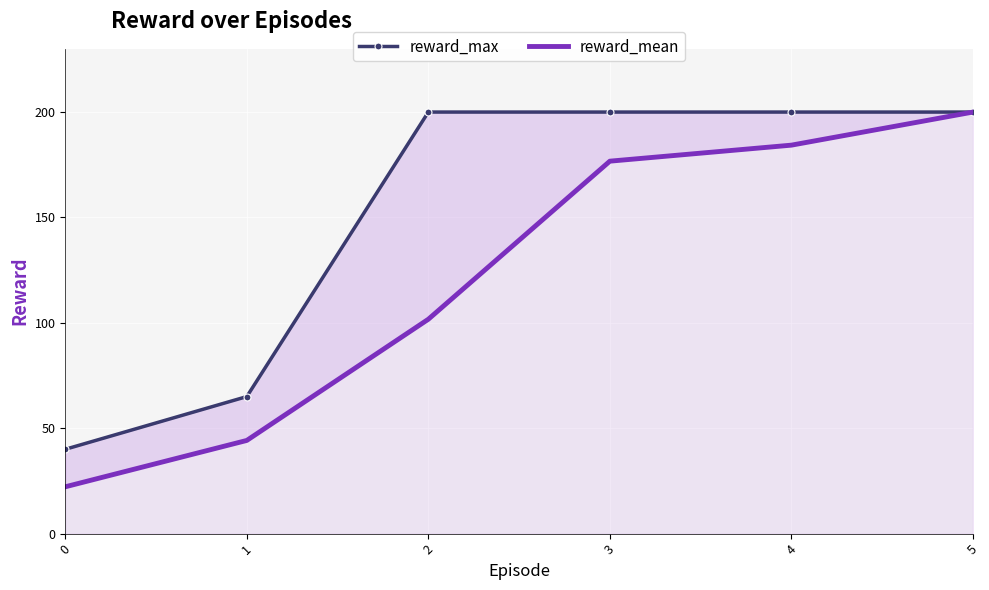

What is the value of the reward_max point at the 3rd from the left?

200.0